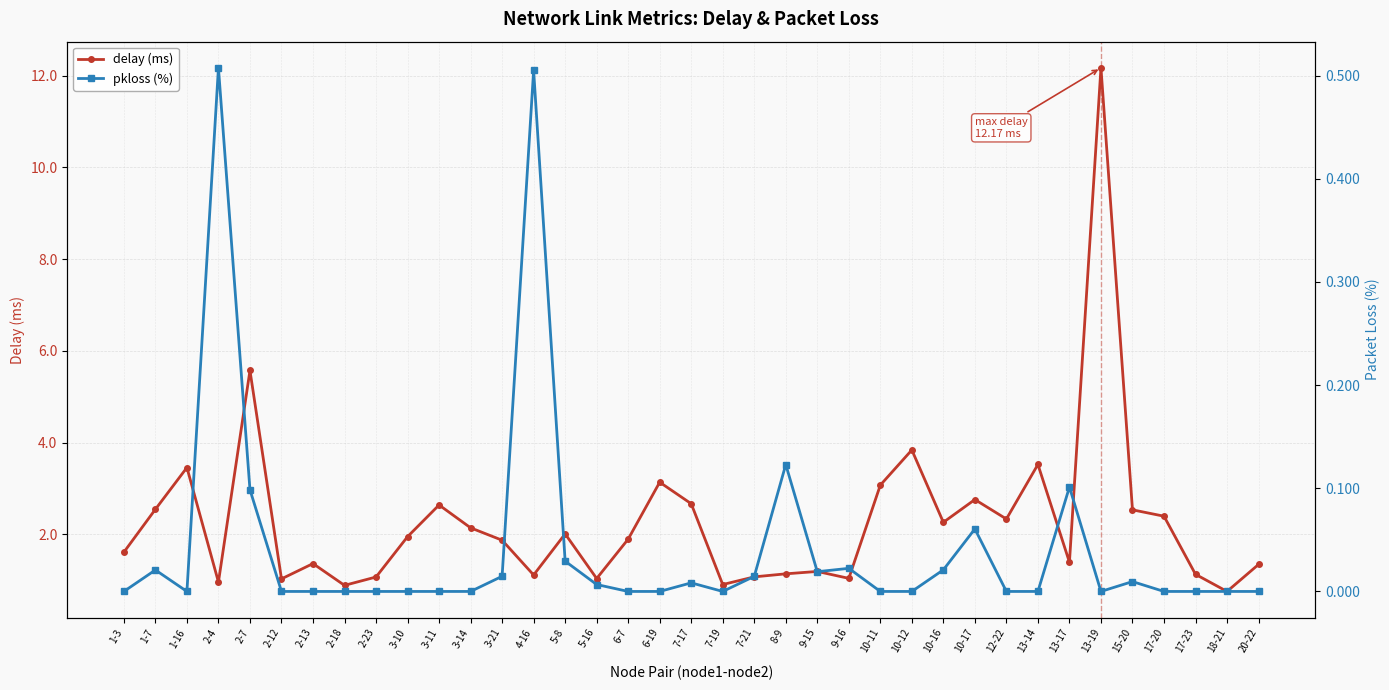

Rank the categories by delay (ms) value from lowest to highest.

18-21, 2-18, 7-19, 2-4, 2-12, 5-16, 9-16, 2-23, 7-21, 4-16, 17-23, 8-9, 9-15, 20-22, 2-13, 13-17, 1-3, 3-21, 6-7, 3-10, 5-8, 3-14, 10-16, 12-22, 17-20, 15-20, 1-7, 3-11, 7-17, 10-17, 10-11, 6-19, 1-16, 13-14, 10-12, 2-7, 13-19